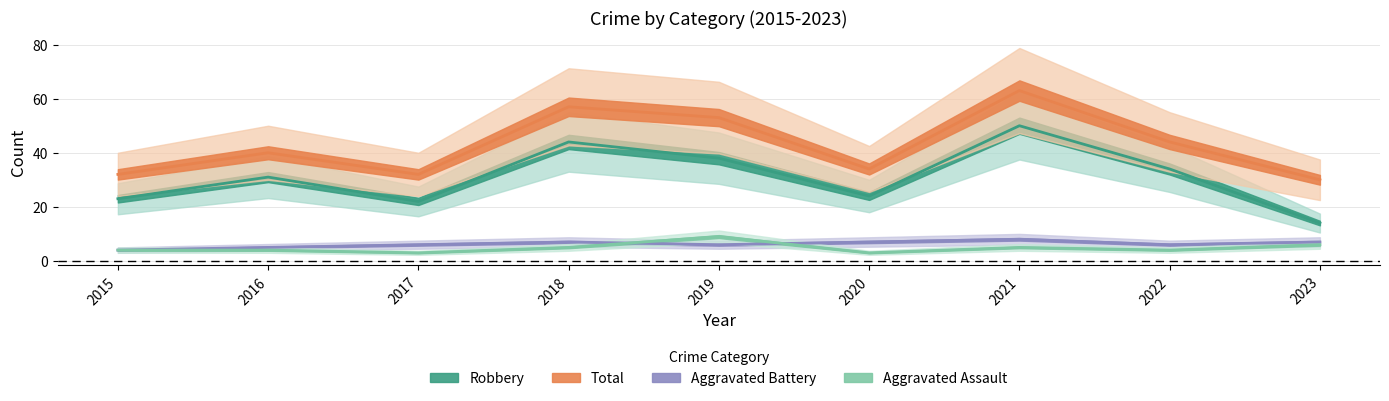

What is the value of the Total point at the 8th from the left?

44